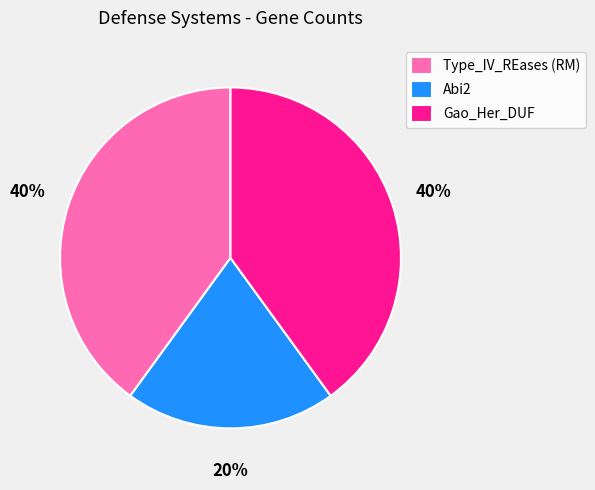

To the nearest percent, what is the difference between the largest and smallest slice percentages?

20%